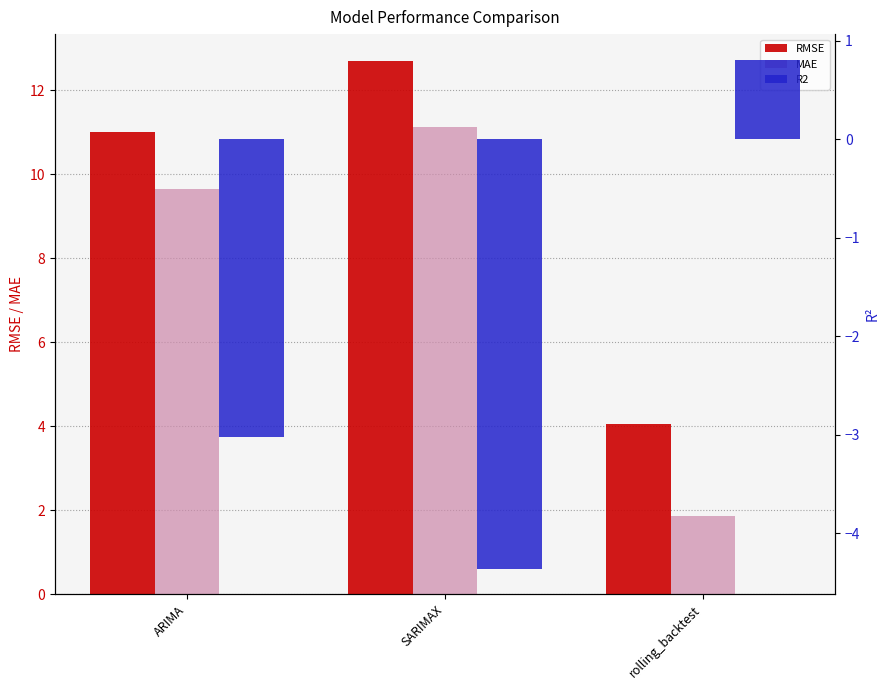

At which label does RMSE reach its peak?

SARIMAX